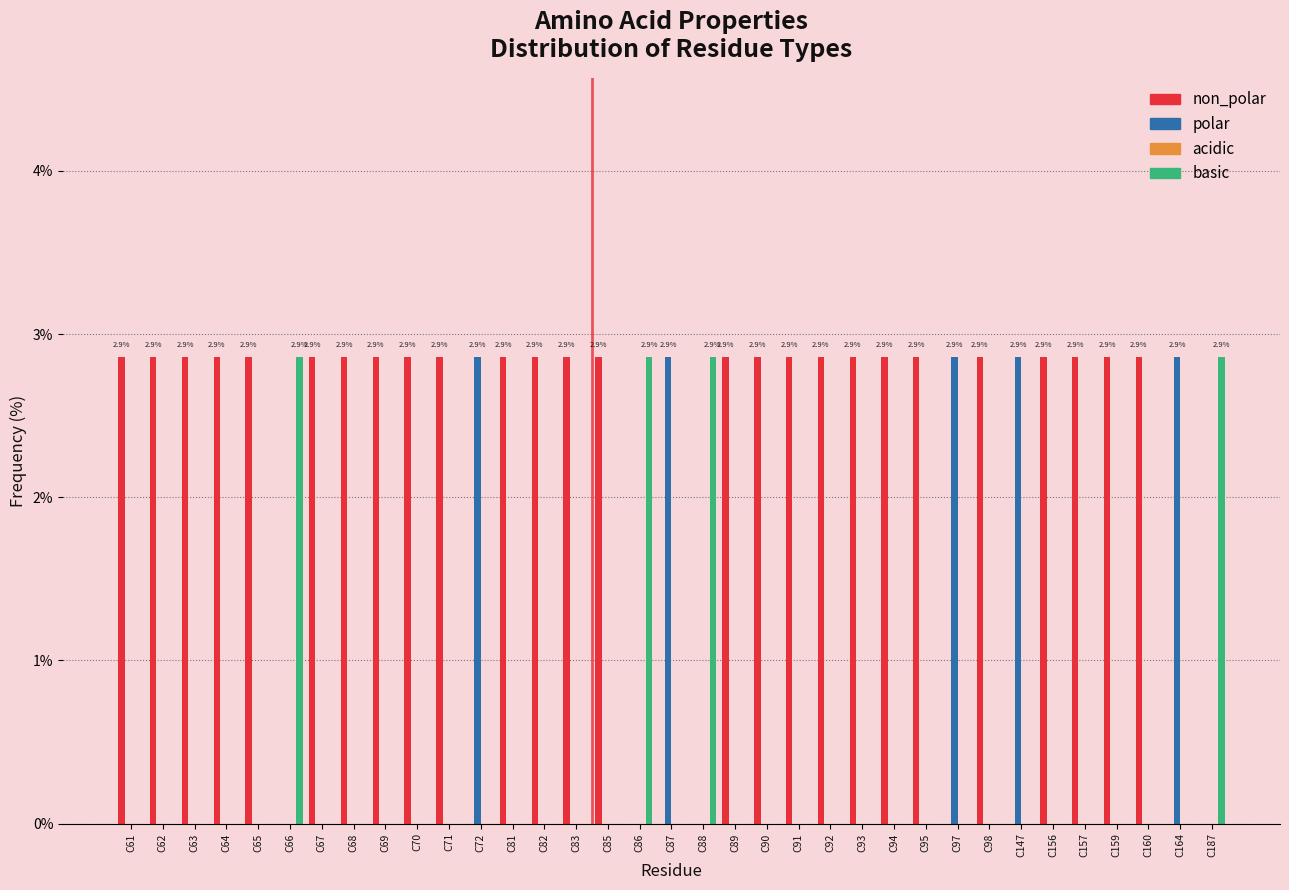

Is the value of basic at C90 greater than the value of non_polar at C89?

No